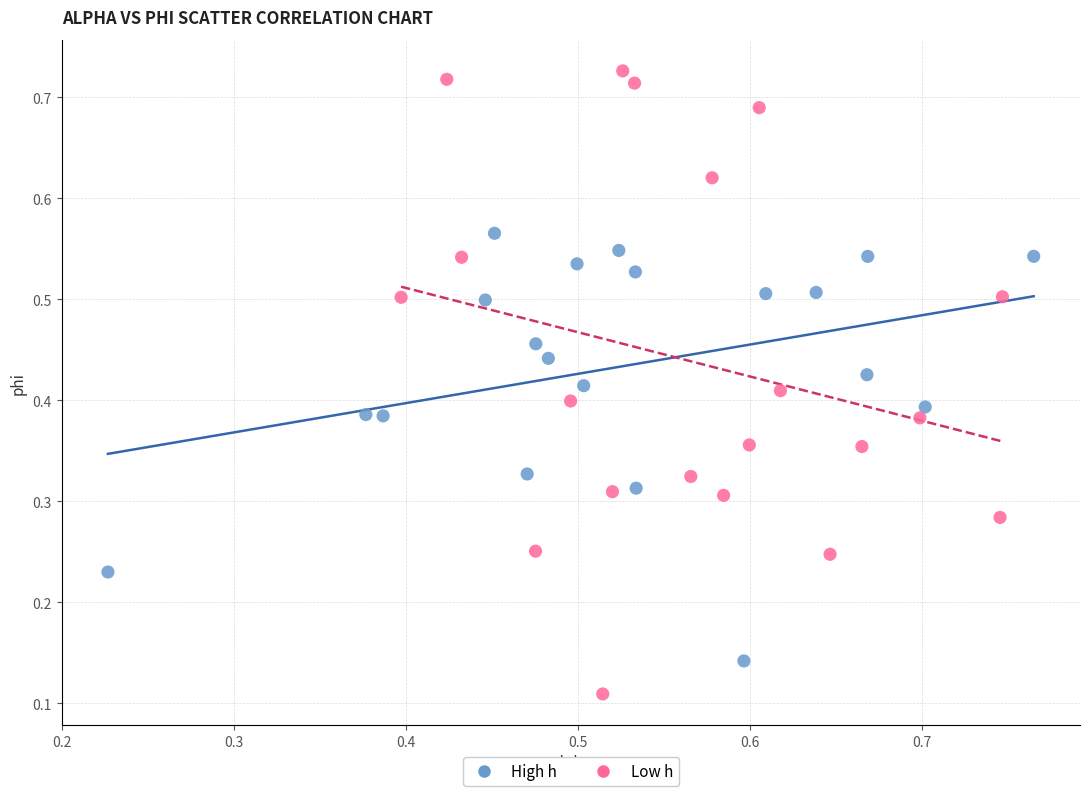

Which series reaches the minimum Y coordinate?

Low h